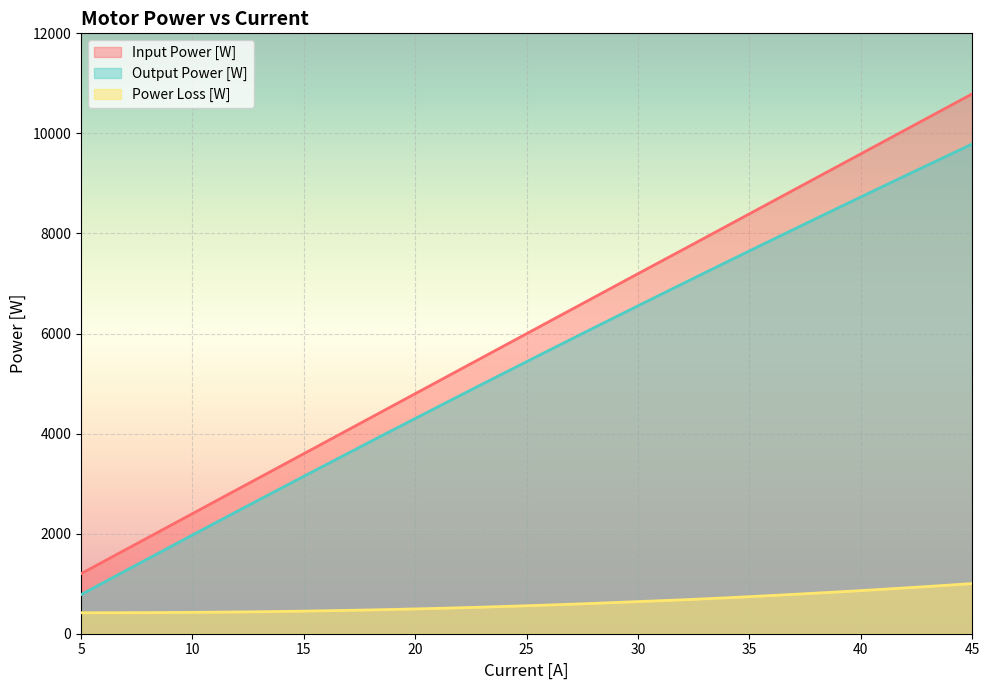

Between 23 and 33, which series saw the biggest shift?

Input Power [W]